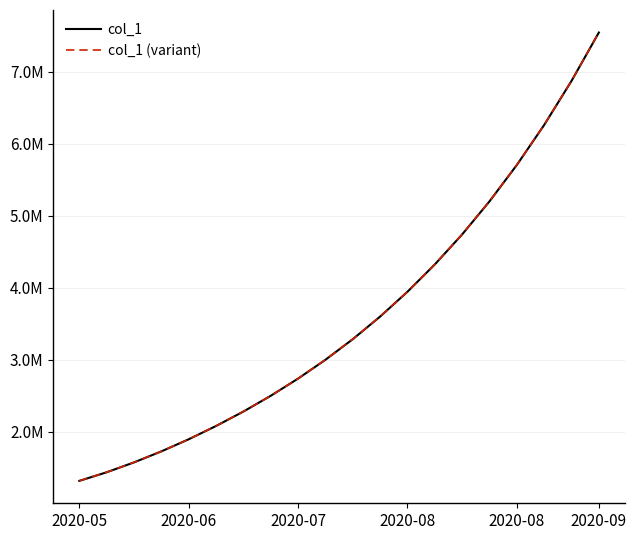

Rank the series by their maximum value, from lowest to highest.

col_1, col_1 (variant)